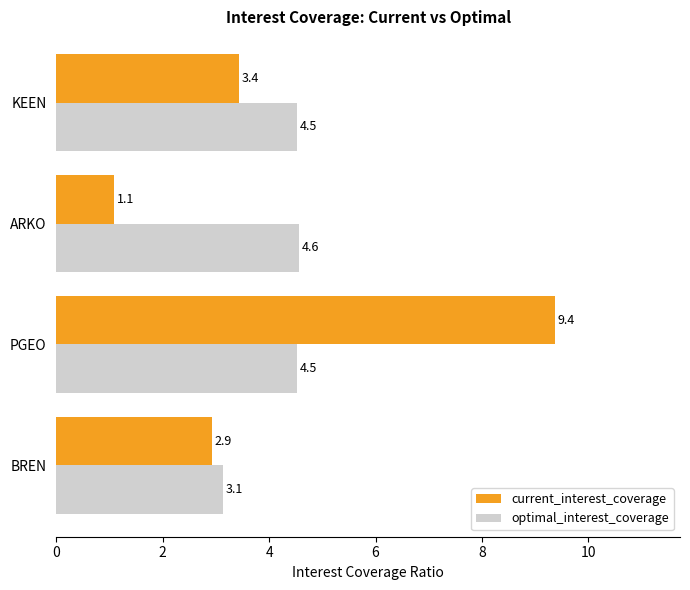

What is the difference between the second highest and minimum values in the current_interest_coverage series?

2.3